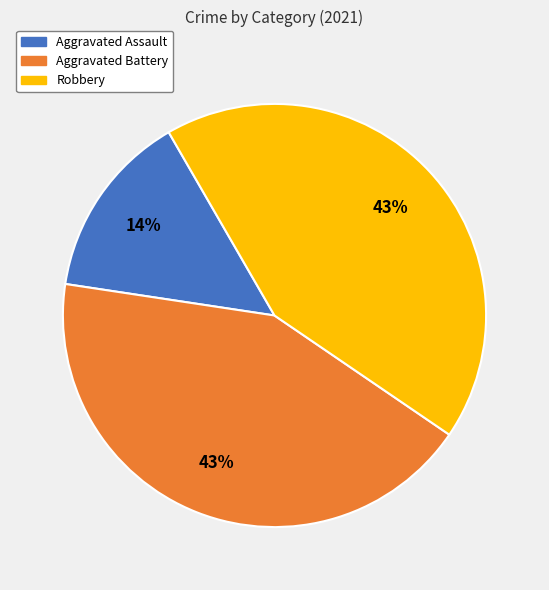

Which slice is the smallest?

Aggravated Assault